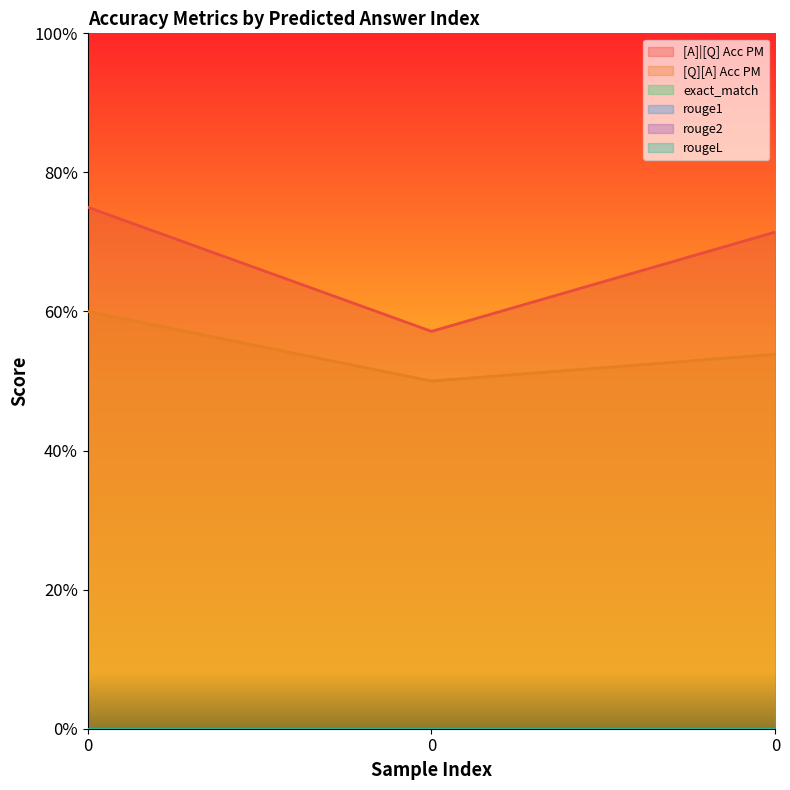

Which series has the largest total across all categories?

[A]|[Q] Acc PM